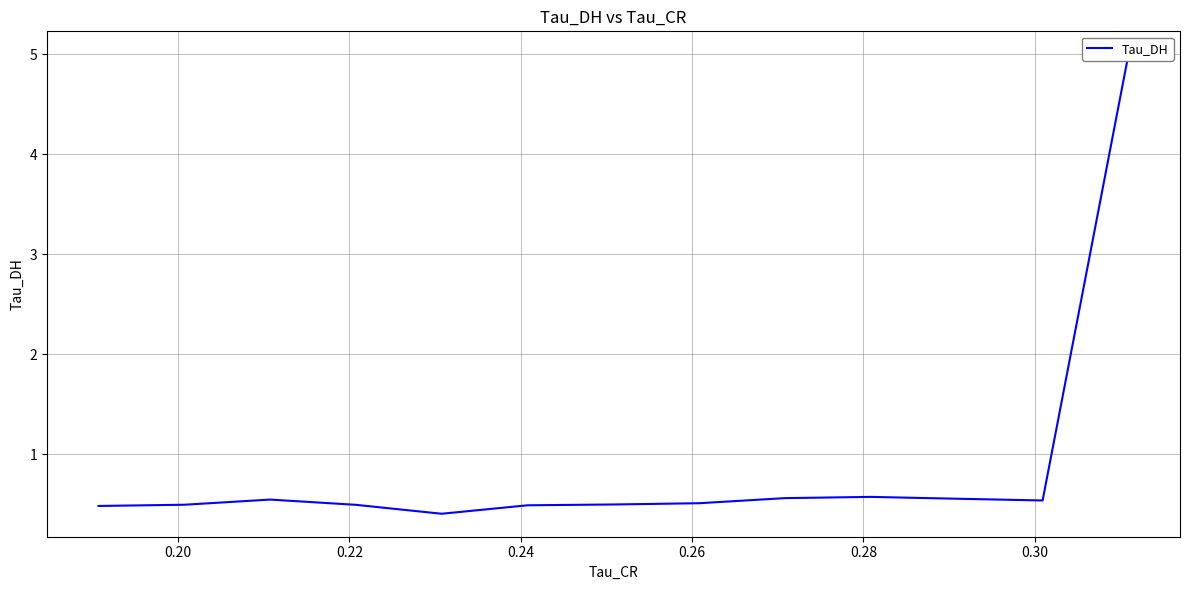

What is the minimum value shown in the chart?

0.4